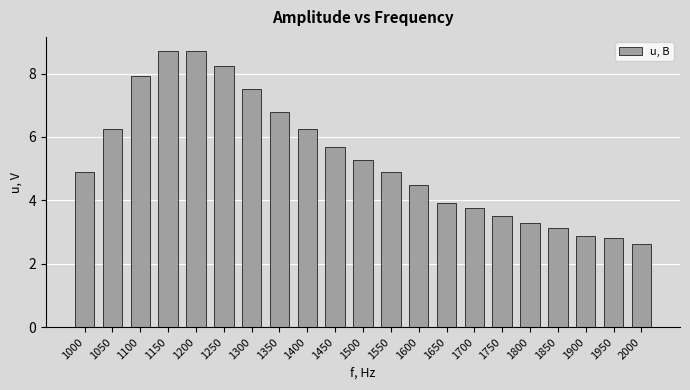

What is the value of the 13th bar from the left?

4.5